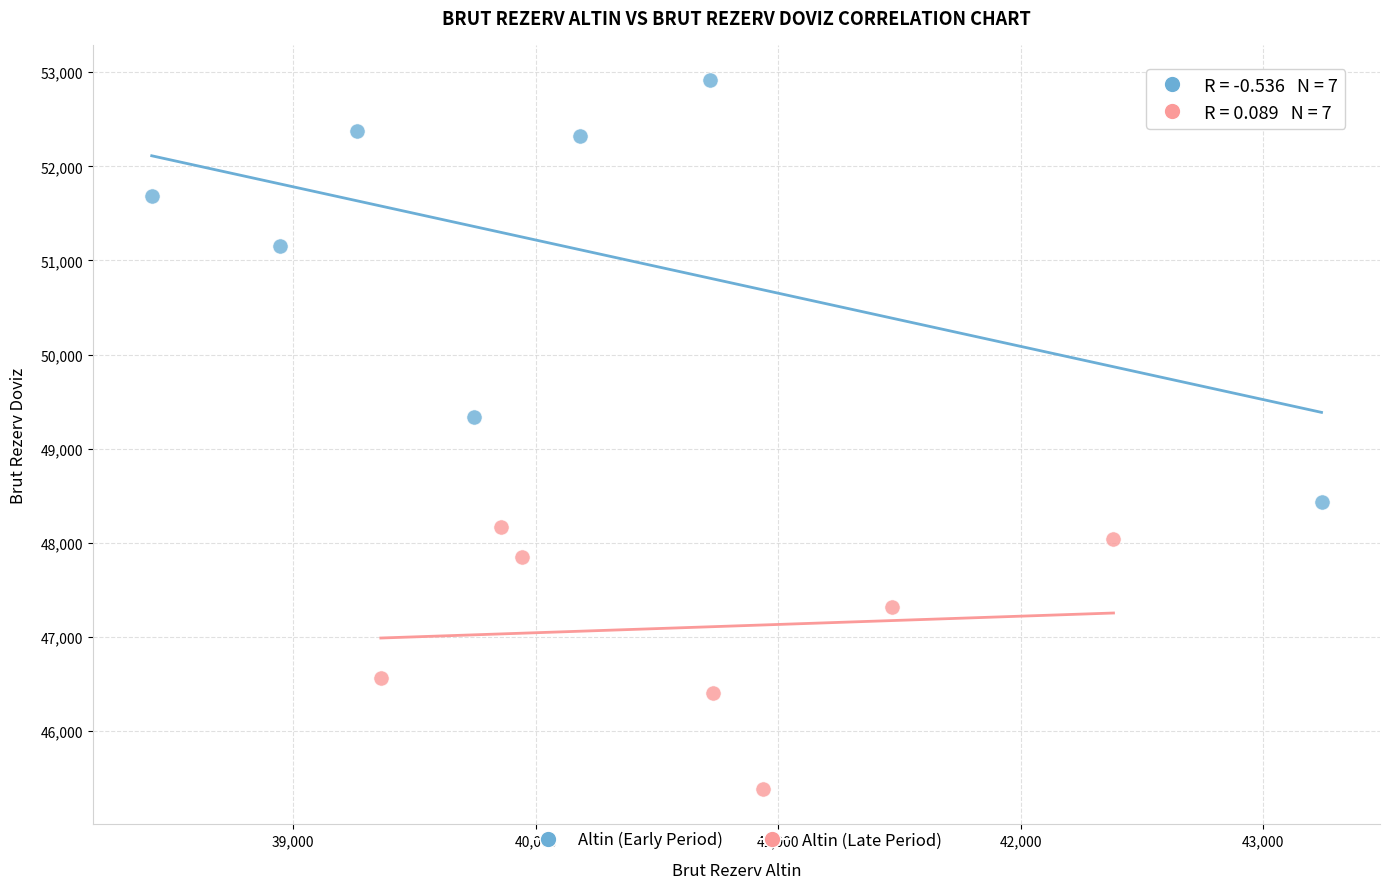

Which series has the largest Y range (max minus min)?

Altin (Early Period)